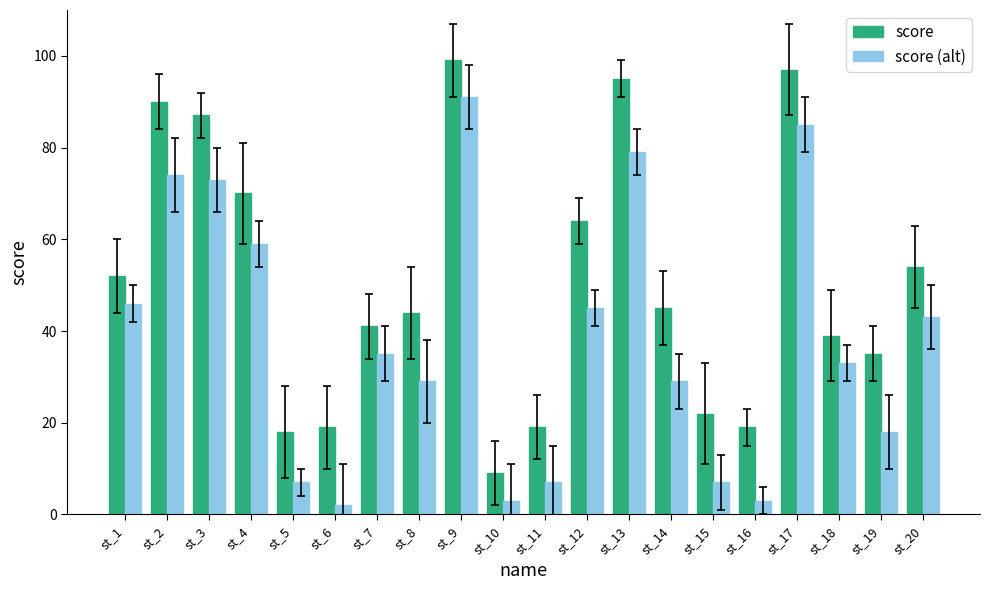

True or false: score has a value of 15 at st_8.

False